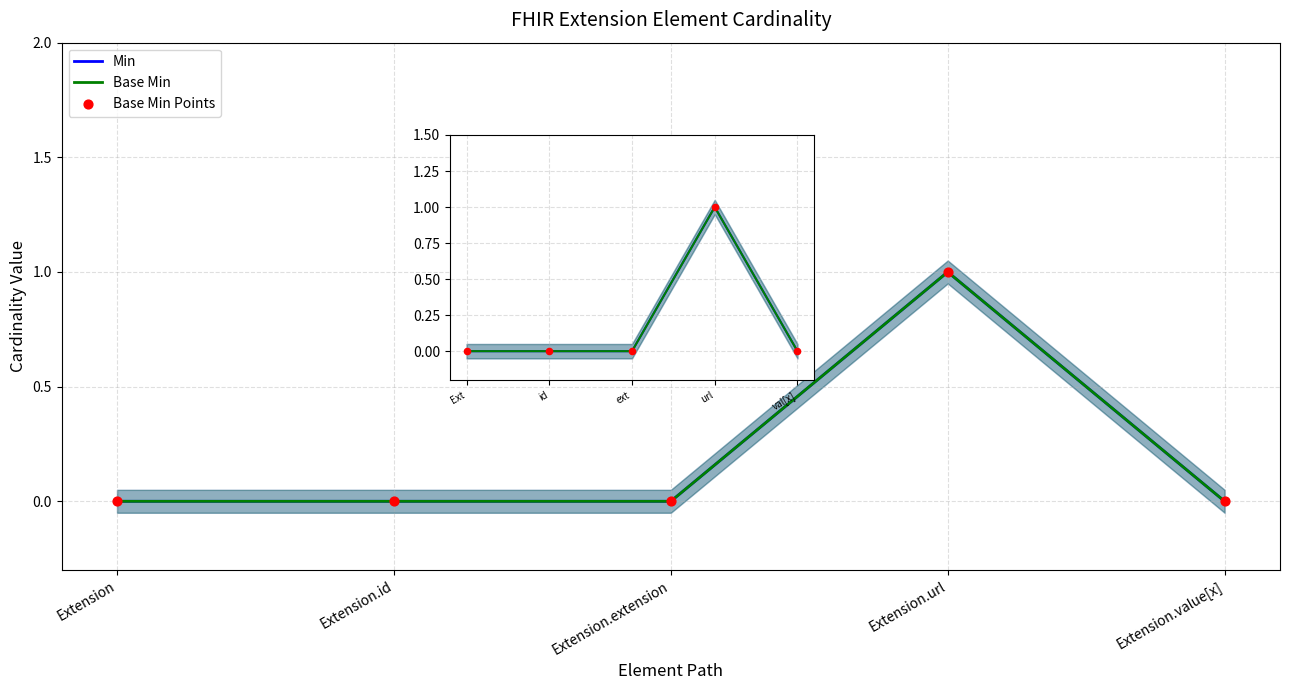

Which series reaches the maximum Y coordinate?

Min